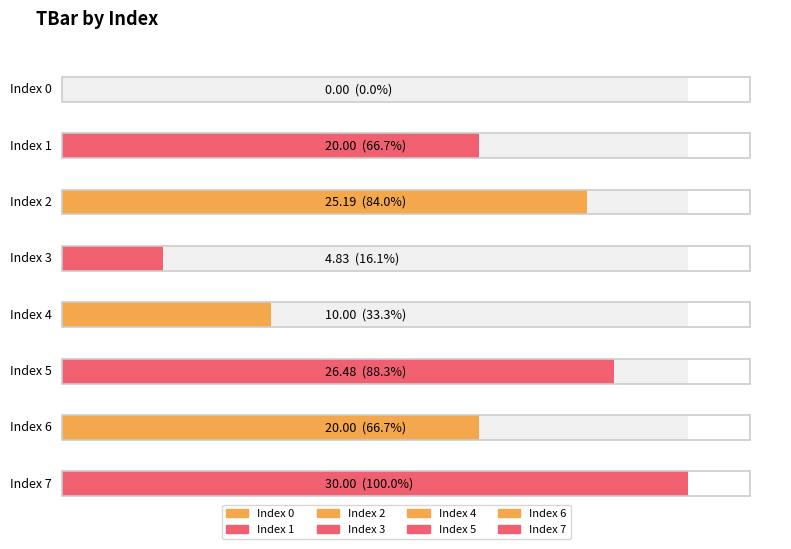

How many categories are shown in the chart?

8